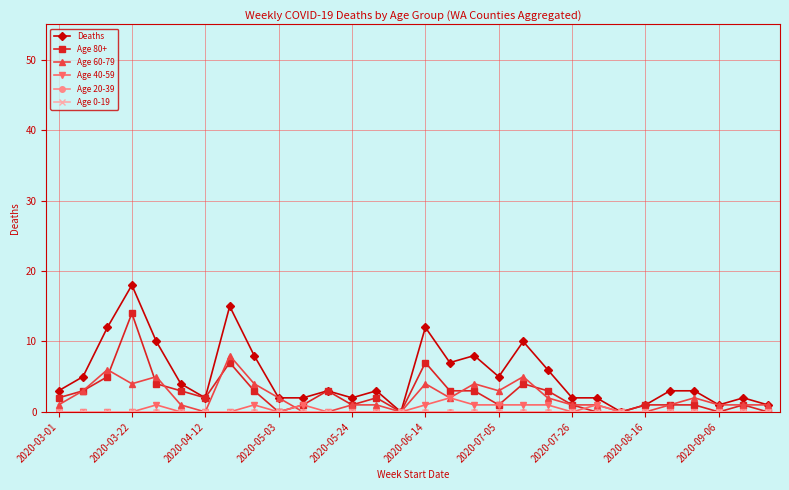

Which series has the largest range (max minus min)?

Deaths